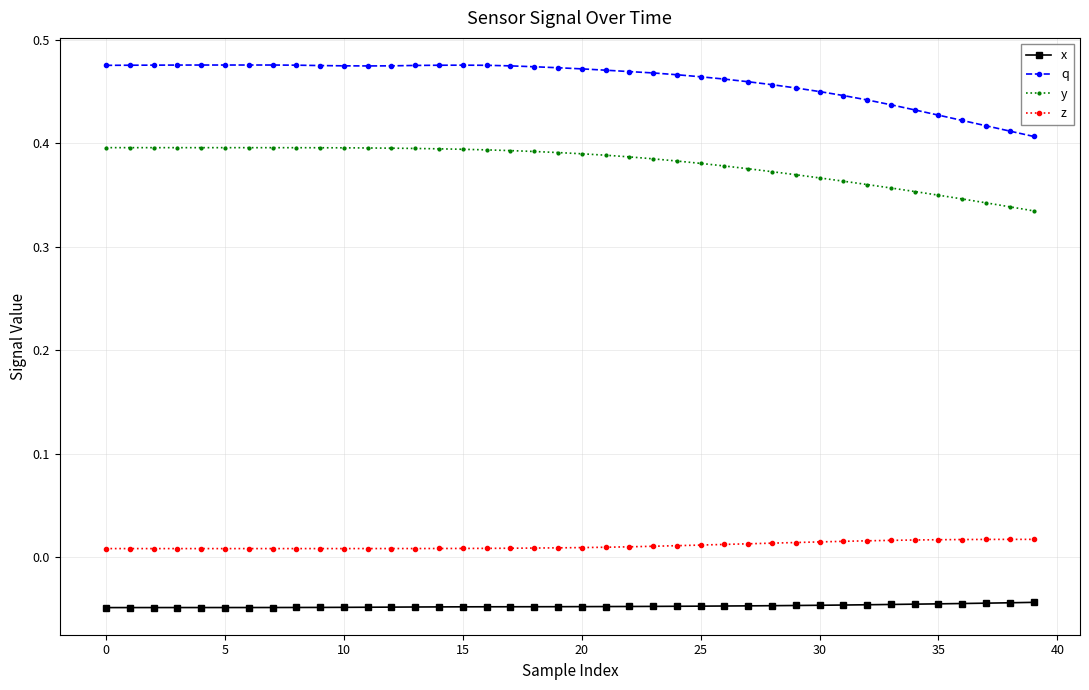

What is the sum of all y values?

15.2